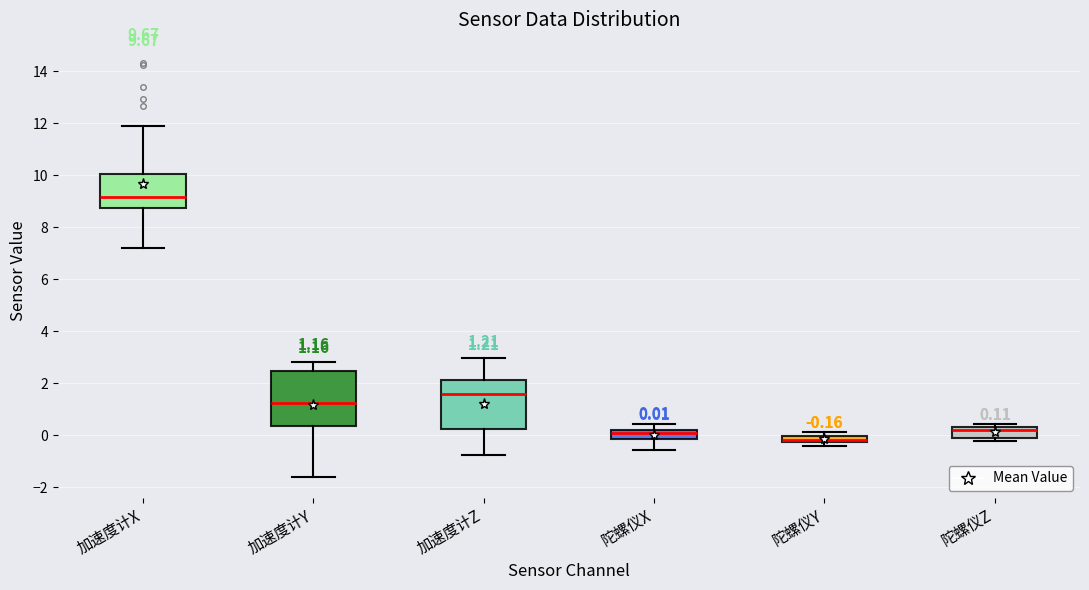

Which box's median line is the highest?

加速度计X